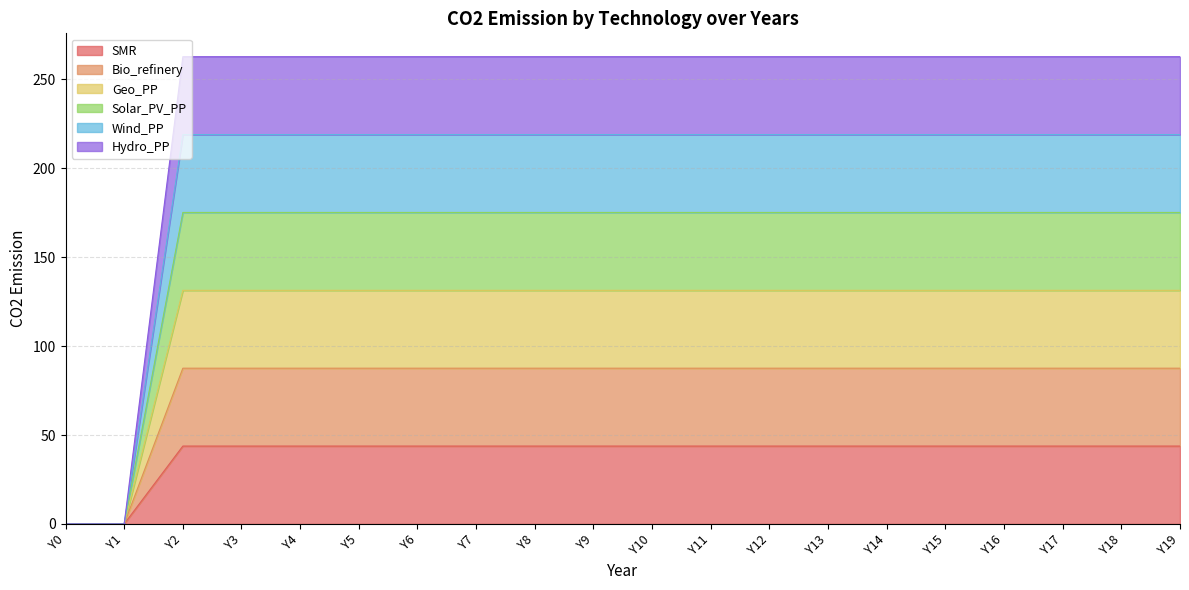

Reading left to right, extract all data points from this chart.

SMR: 0.0	0.0	43.8	43.8	43.8	43.8	43.8	43.8	43.8	43.8	43.8	43.8	43.8	43.8	43.8	43.8	43.8	43.8	43.8	43.8
Bio_refinery: 0.0	0.0	87.6	87.6	87.6	87.6	87.6	87.6	87.6	87.6	87.6	87.6	87.6	87.6	87.6	87.6	87.6	87.6	87.6	87.6
Geo_PP: 0.0	0.0	131.4	131.4	131.4	131.4	131.4	131.4	131.4	131.4	131.4	131.4	131.4	131.4	131.4	131.4	131.4	131.4	131.4	131.4
Solar_PV_PP: 0.0	0.0	175.2	175.2	175.2	175.2	175.2	175.2	175.2	175.2	175.2	175.2	175.2	175.2	175.2	175.2	175.2	175.2	175.2	175.2
Wind_PP: 0.0	0.0	219.0	219.0	219.0	219.0	219.0	219.0	219.0	219.0	219.0	219.0	219.0	219.0	219.0	219.0	219.0	219.0	219.0	219.0
Hydro_PP: 0.0	0.0	262.8	262.8	262.8	262.8	262.8	262.8	262.8	262.8	262.8	262.8	262.8	262.8	262.8	262.8	262.8	262.8	262.8	262.8